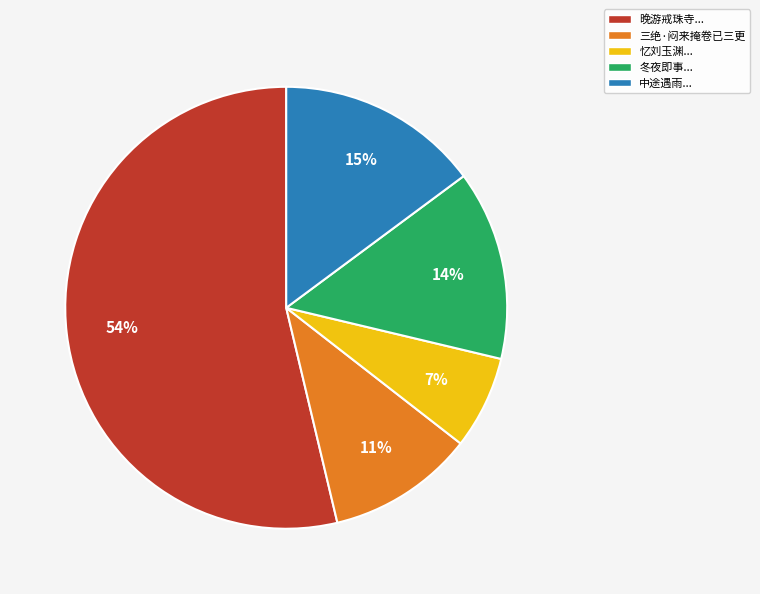

To the nearest percent, what is the combined percentage of 忆刘玉渊... and 三绝·闷来掩卷已三更?

18%